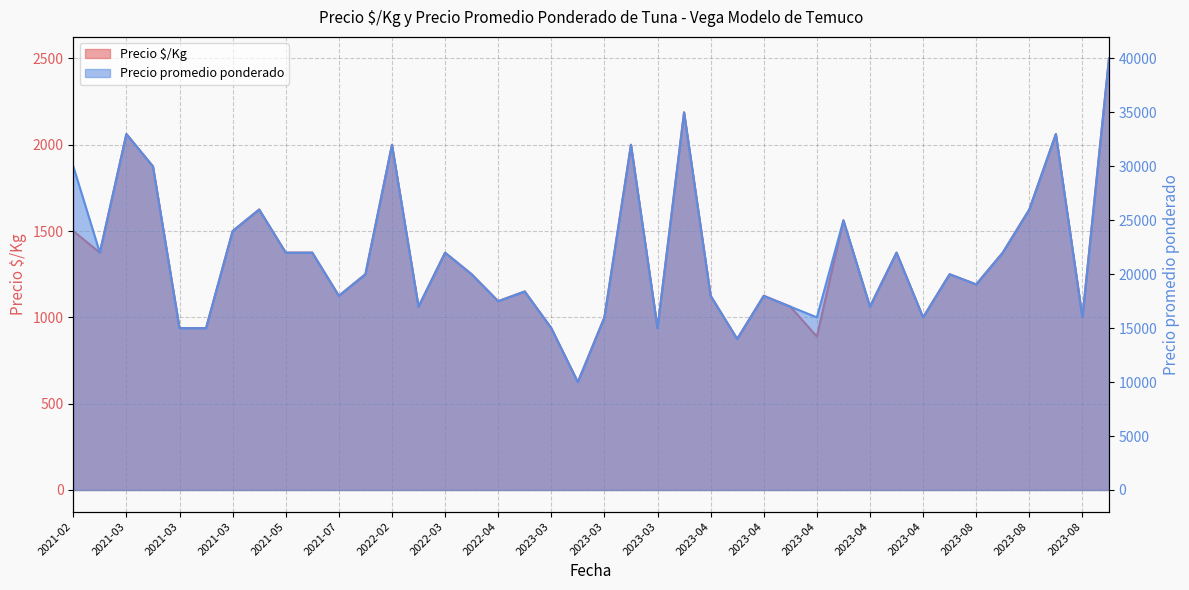

True or false: Precio promedio ponderado has more than 1 interior local peaks.

True